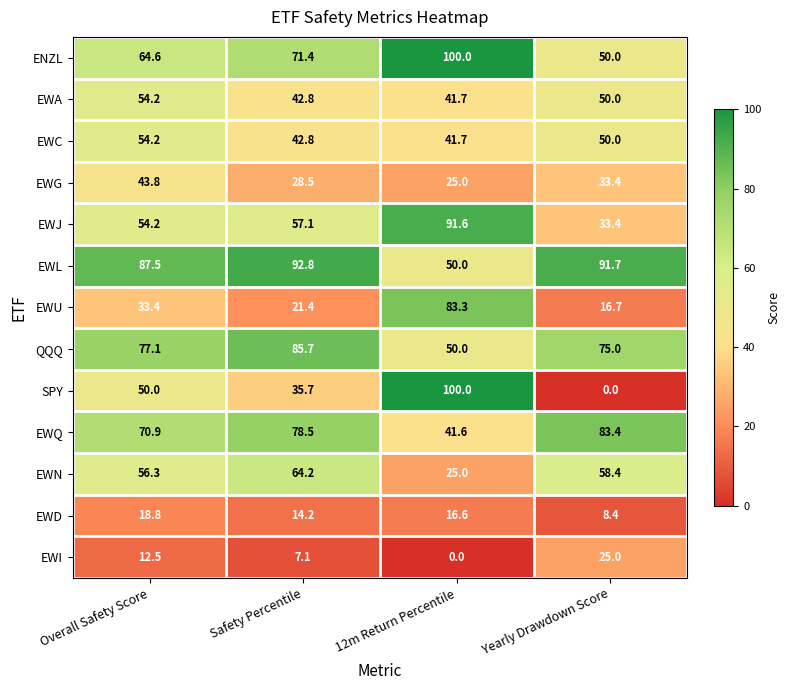

What is the maximum value shown in the chart?

100.0